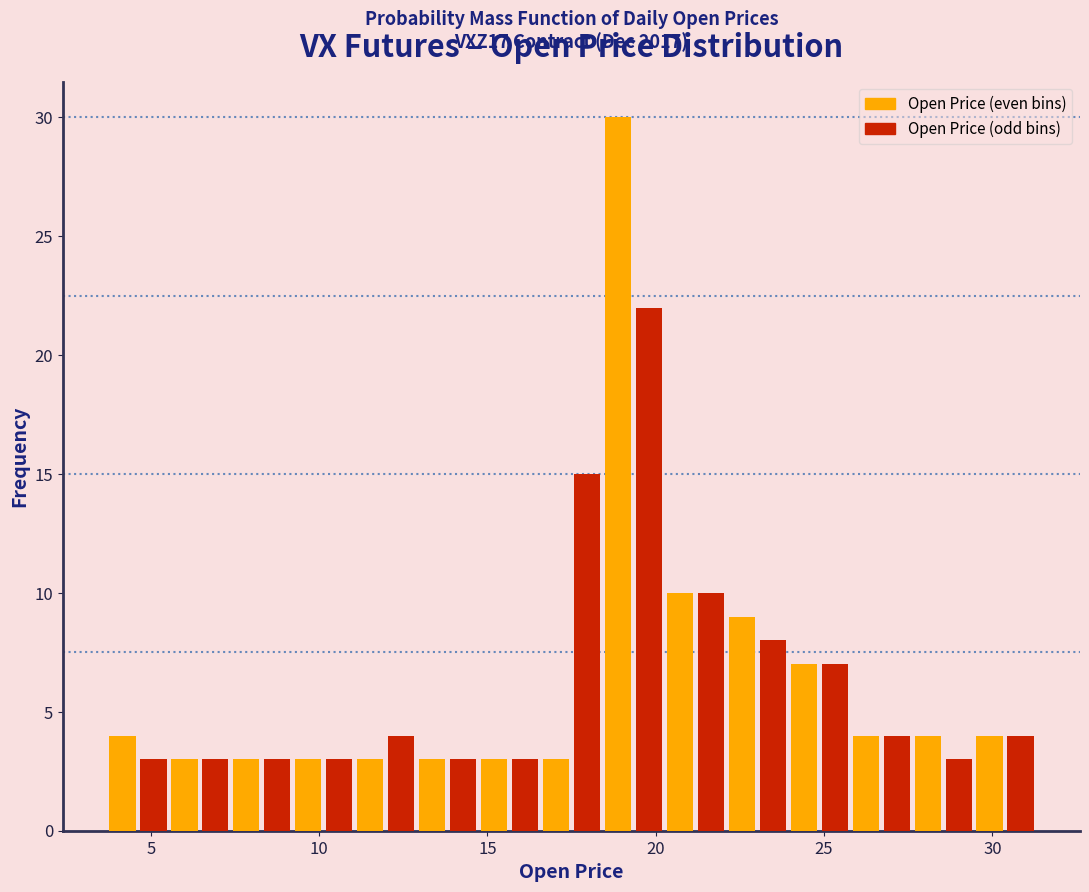

Read against the x-axis, roughly where is the centre of the tallest bar?

19.0